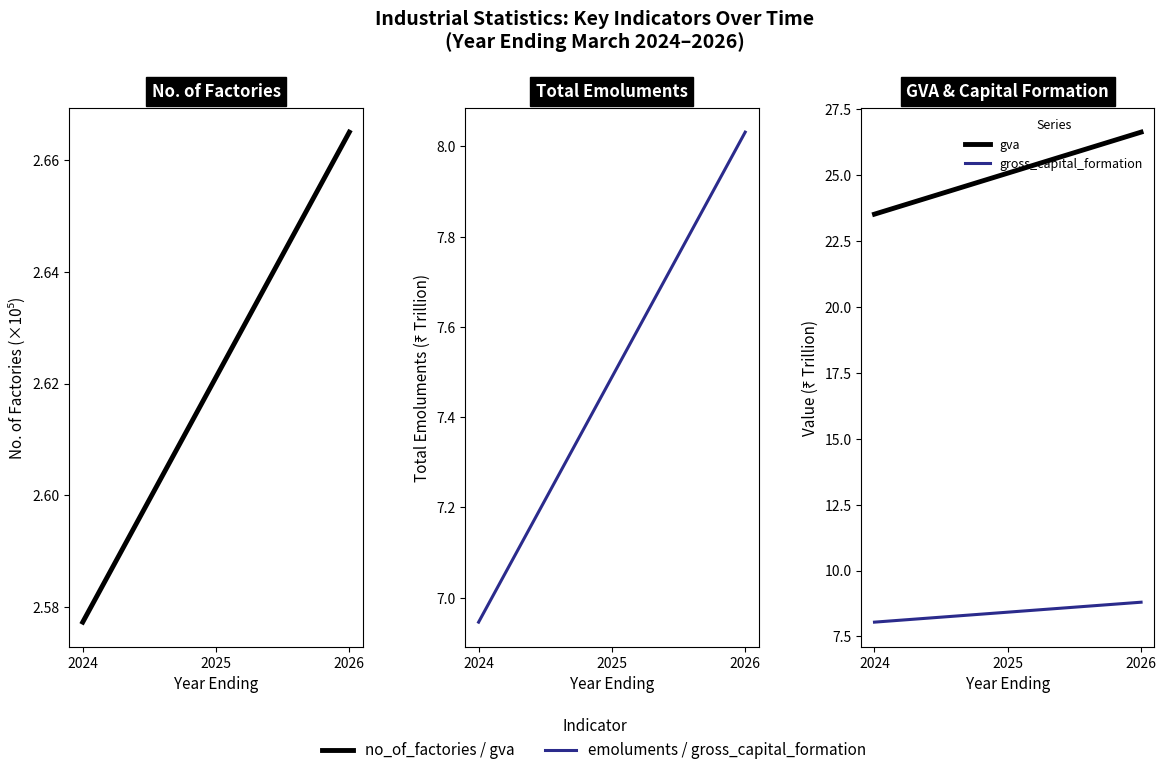

What is the difference between the maximum and minimum values in the no_of_factories series?

0.1